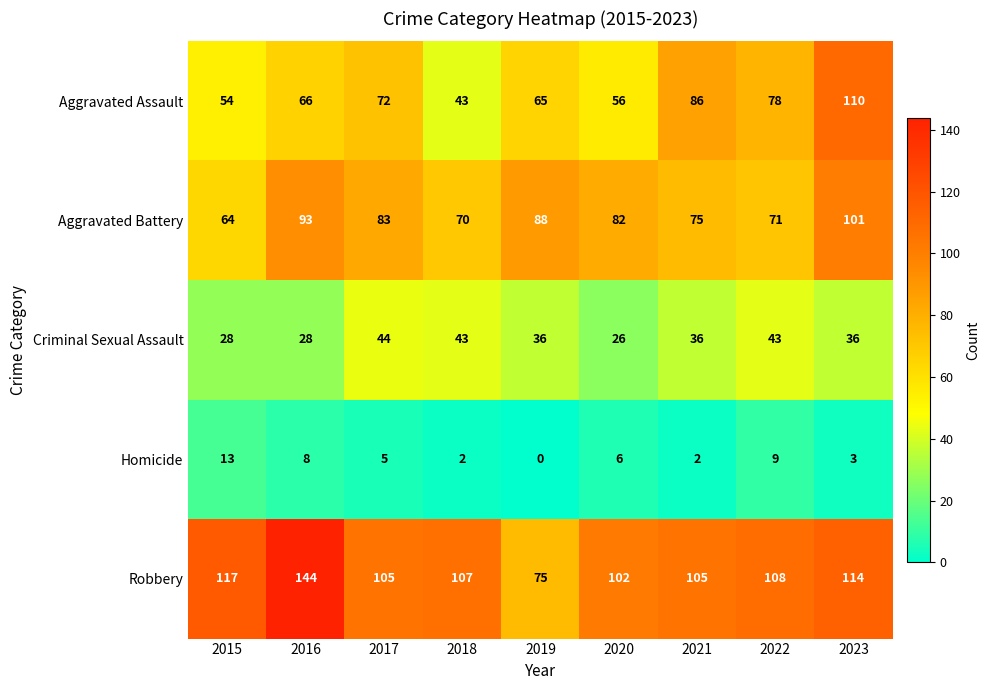

How many series are shown in this chart?

5